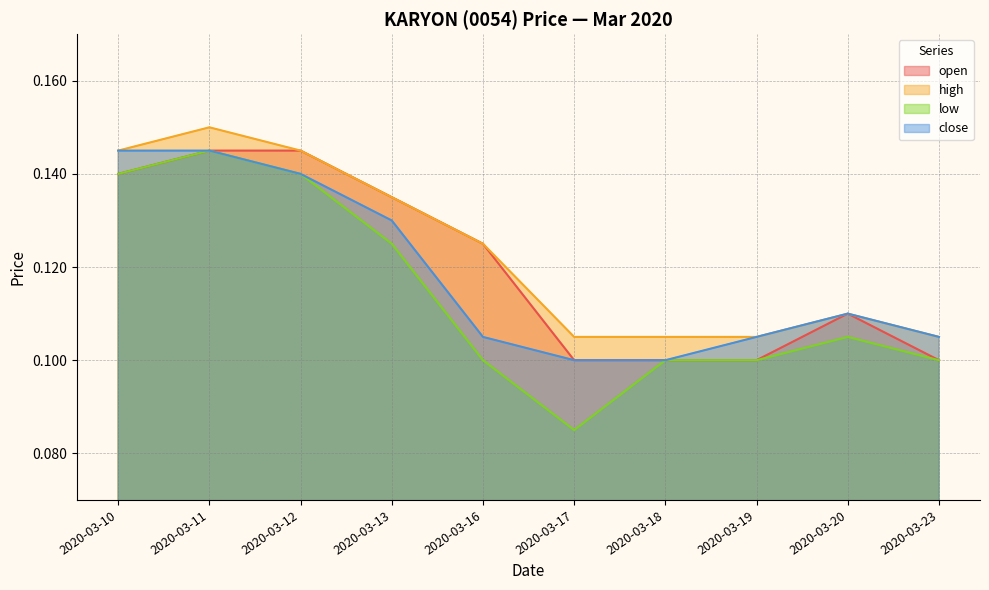

List the series in order of their overall mean, highest first.

high, open, close, low